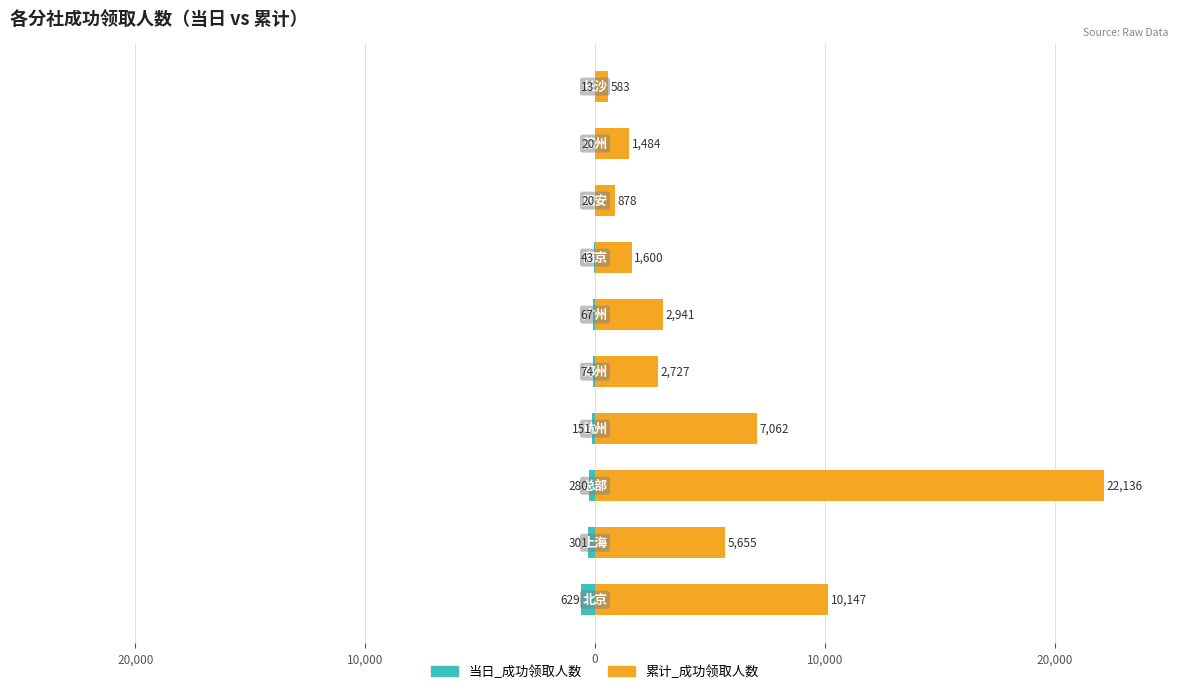

List the series in order of their overall mean, lowest first.

当日_成功领取人数, 累计_成功领取人数